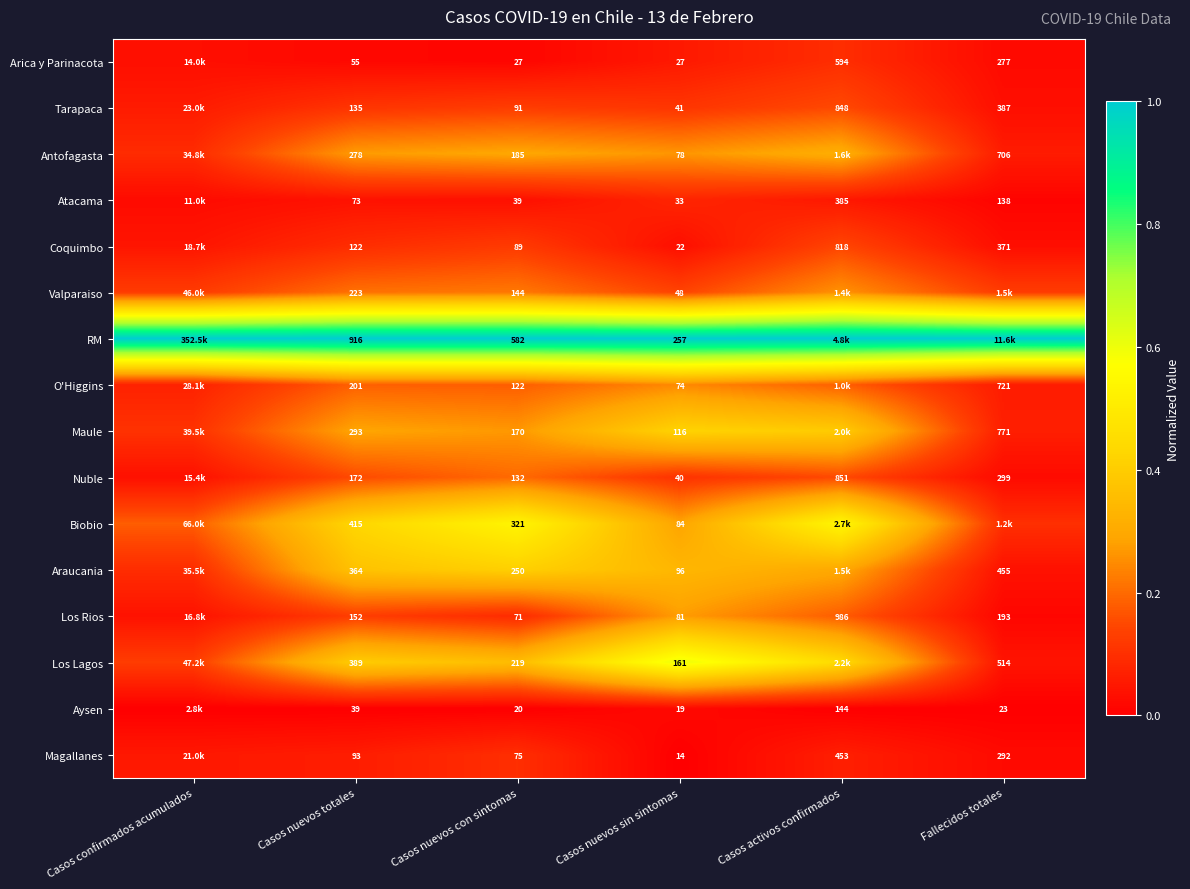

Is the value of Los Rios at Casos nuevos sin sintomas greater than the value of Nuble at Casos nuevos totales?

No